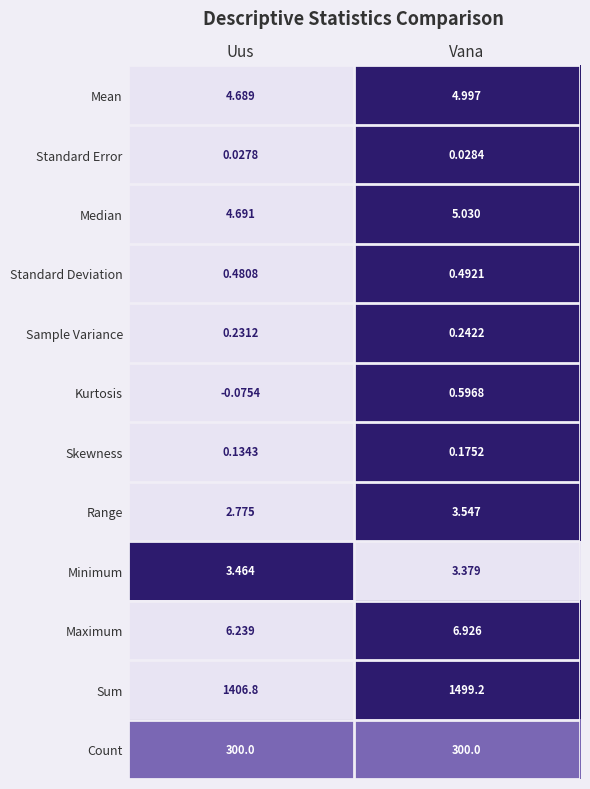

Which category has the highest value across all series?

Vana